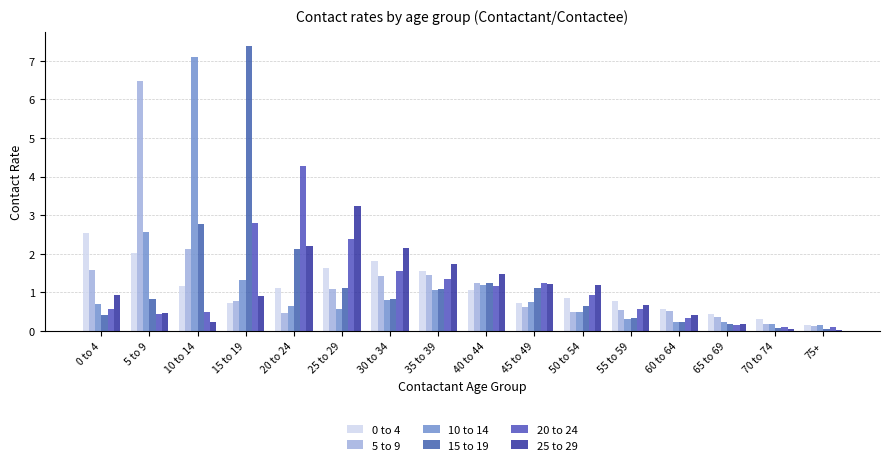

Reading right to left, transcribe all the data shown in this chart.

0 to 4: 75+=0.2	70 to 74=0.3	65 to 69=0.5	60 to 64=0.6	55 to 59=0.8	50 to 54=0.9	45 to 49=0.7	40 to 44=1.0	35 to 39=1.6	30 to 34=1.8	25 to 29=1.6	20 to 24=1.1	15 to 19=0.7	10 to 14=1.2	5 to 9=2.0	0 to 4=2.5
5 to 9: 75+=0.1	70 to 74=0.2	65 to 69=0.4	60 to 64=0.5	55 to 59=0.5	50 to 54=0.5	45 to 49=0.6	40 to 44=1.2	35 to 39=1.4	30 to 34=1.4	25 to 29=1.1	20 to 24=0.5	15 to 19=0.8	10 to 14=2.1	5 to 9=6.5	0 to 4=1.6
10 to 14: 75+=0.2	70 to 74=0.2	65 to 69=0.2	60 to 64=0.2	55 to 59=0.3	50 to 54=0.5	45 to 49=0.8	40 to 44=1.2	35 to 39=1.1	30 to 34=0.8	25 to 29=0.6	20 to 24=0.6	15 to 19=1.3	10 to 14=7.1	5 to 9=2.6	0 to 4=0.7
15 to 19: 75+=0.1	70 to 74=0.1	65 to 69=0.2	60 to 64=0.2	55 to 59=0.3	50 to 54=0.6	45 to 49=1.1	40 to 44=1.2	35 to 39=1.1	30 to 34=0.8	25 to 29=1.1	20 to 24=2.1	15 to 19=7.4	10 to 14=2.8	5 to 9=0.8	0 to 4=0.4
20 to 24: 75+=0.1	70 to 74=0.1	65 to 69=0.1	60 to 64=0.3	55 to 59=0.6	50 to 54=0.9	45 to 49=1.3	40 to 44=1.2	35 to 39=1.4	30 to 34=1.6	25 to 29=2.4	20 to 24=4.3	15 to 19=2.8	10 to 14=0.5	5 to 9=0.4	0 to 4=0.6
25 to 29: 75+=0.0	70 to 74=0.1	65 to 69=0.2	60 to 64=0.4	55 to 59=0.7	50 to 54=1.2	45 to 49=1.2	40 to 44=1.5	35 to 39=1.7	30 to 34=2.2	25 to 29=3.2	20 to 24=2.2	15 to 19=0.9	10 to 14=0.2	5 to 9=0.5	0 to 4=0.9